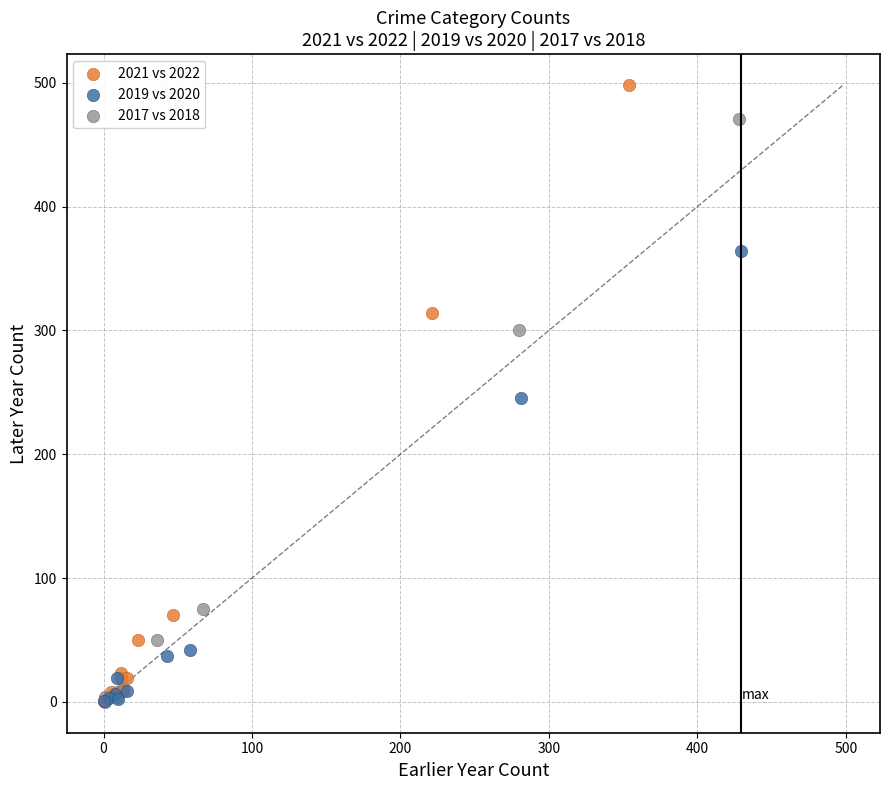

Which series contains the highest Y value?

2021 vs 2022